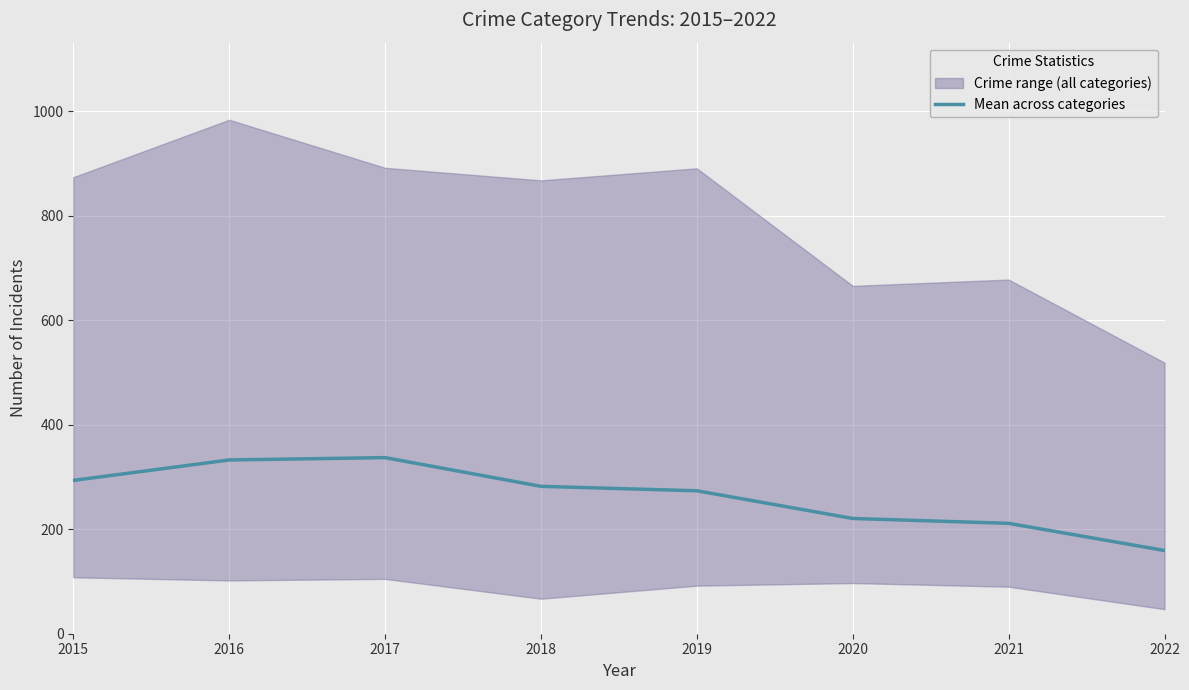

Which category has the highest value across all series?

2017